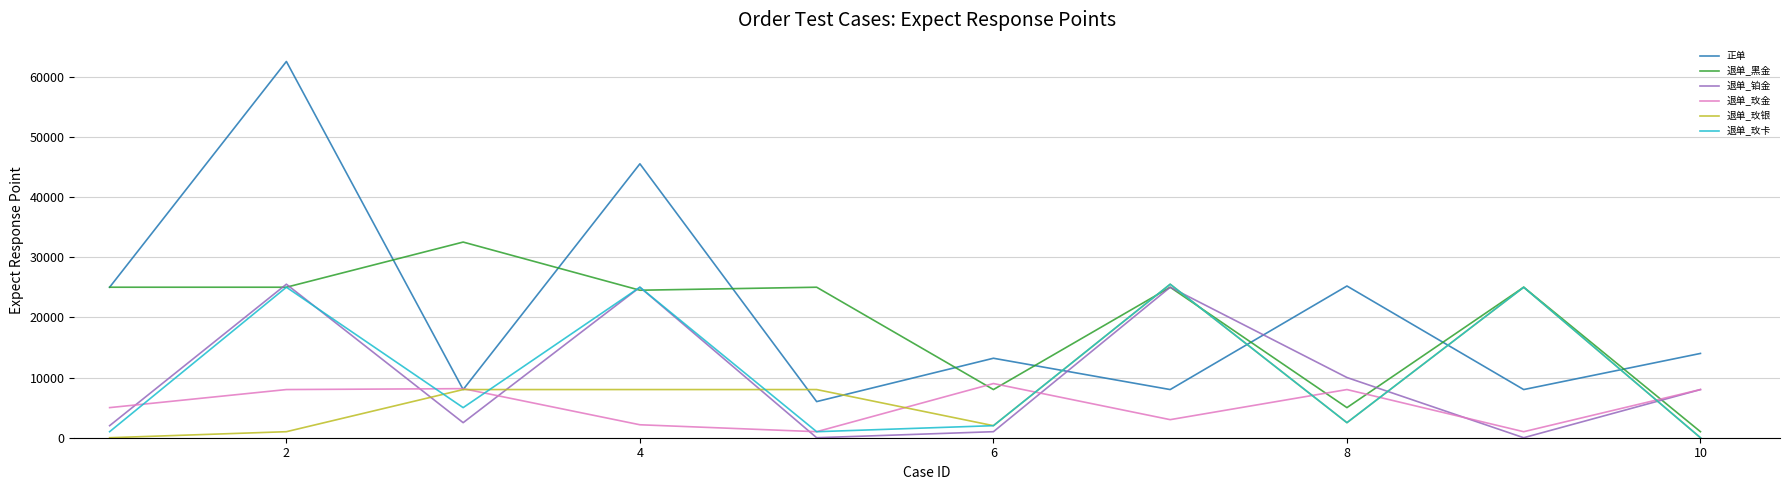

What is the sum of all 退单_玫金 values?

53313